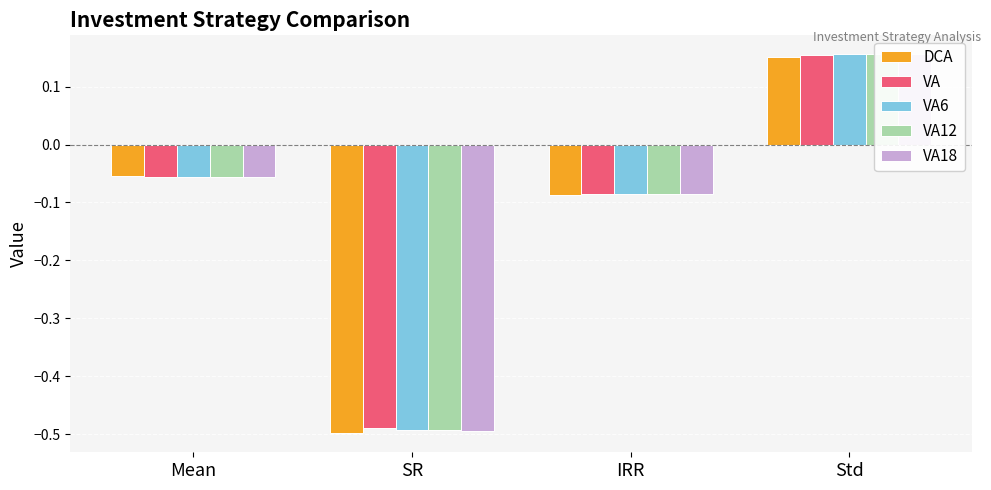

What is the label of the 1st bar from the right?

Std